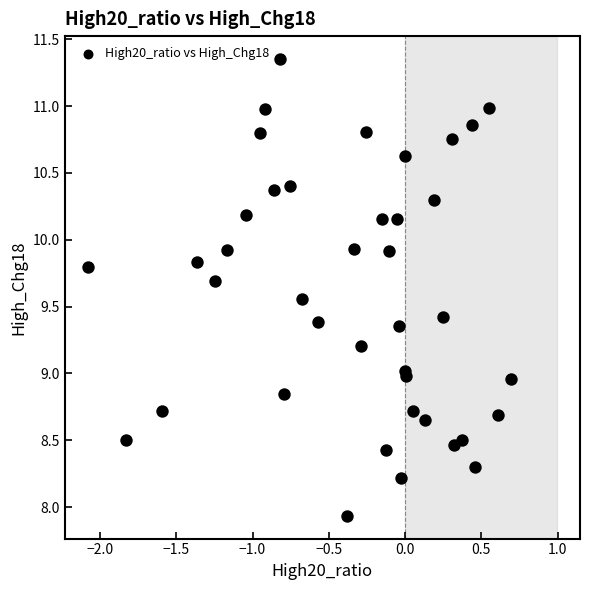

What is the range of Y values (max minus min)?

3.4